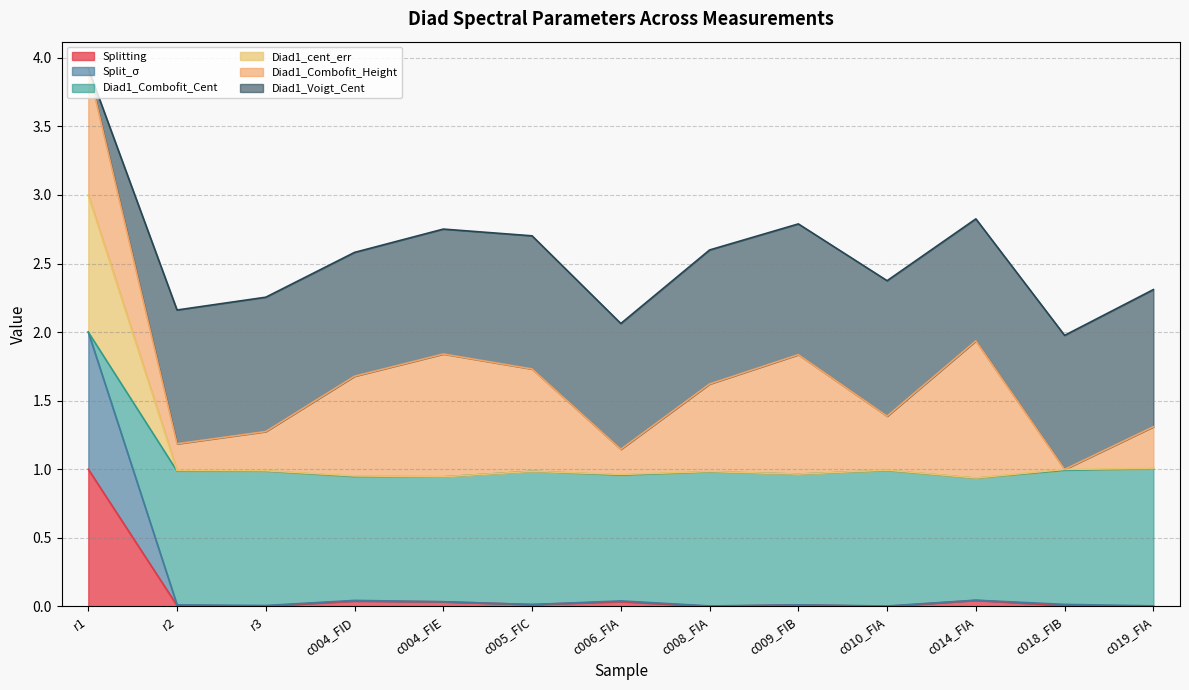

Which category has the highest value in the Splitting series?

r1